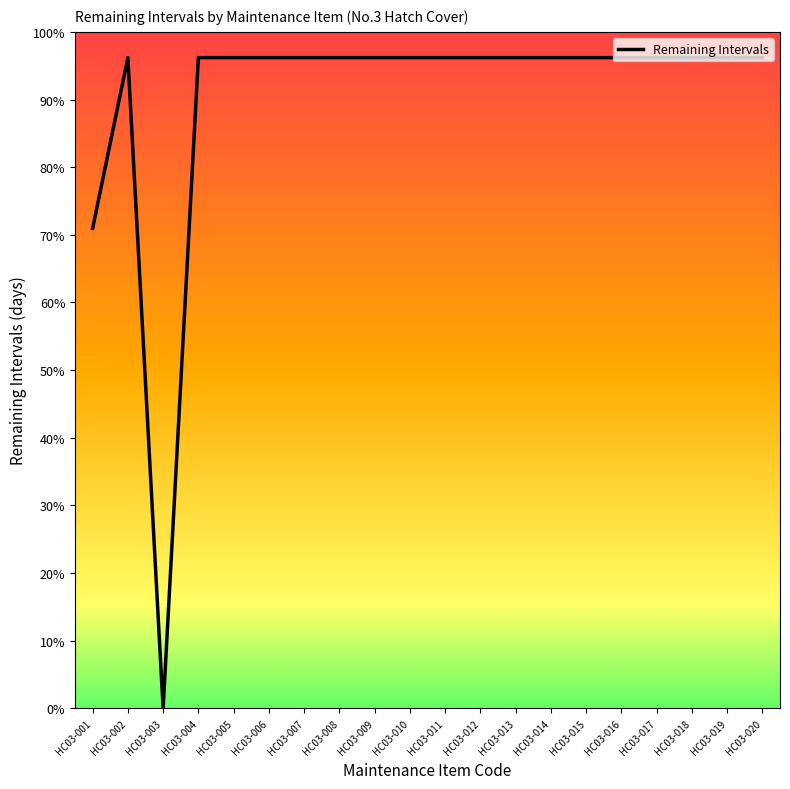

Is this an area chart (filled region under the line)?

No